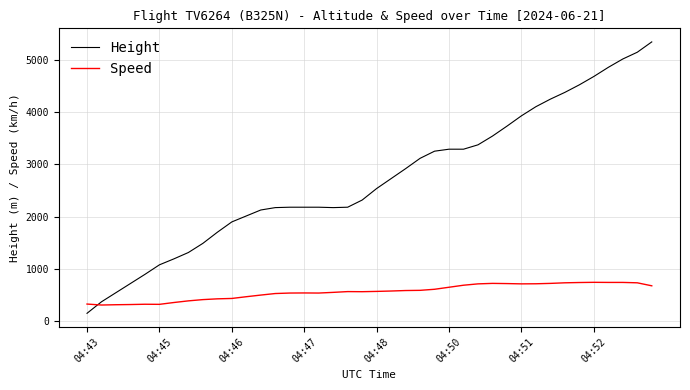

Rank the series by their maximum value, from lowest to highest.

Speed, Height